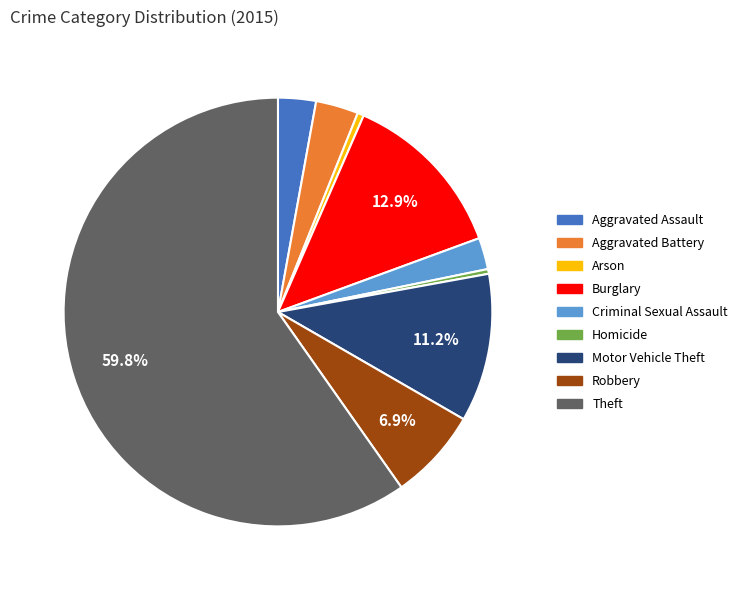

Combined, do Aggravated Assault and Homicide account for over 50%?

No